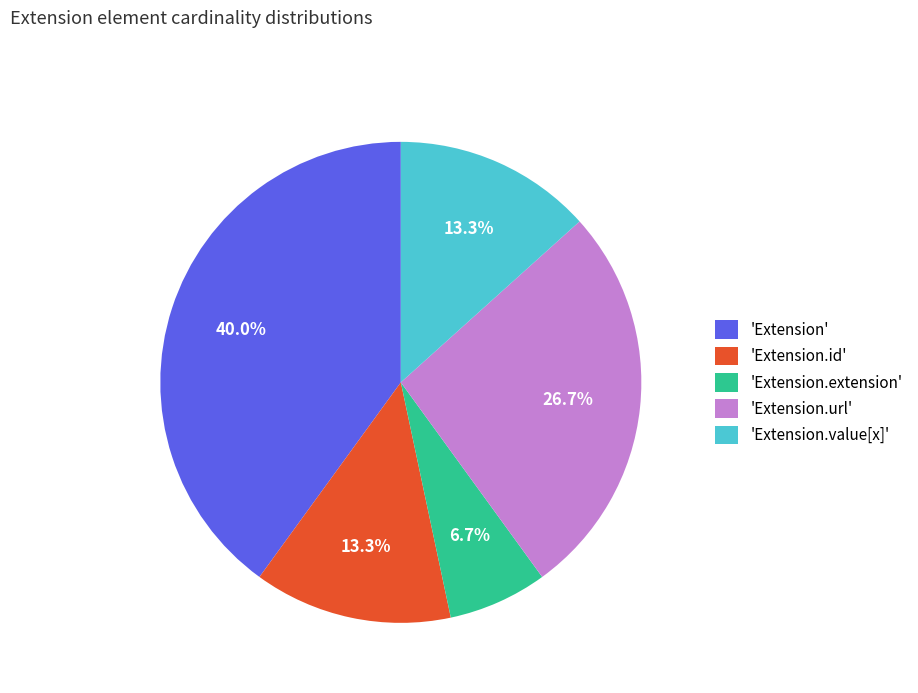

To the nearest percent, what is the difference between the largest and smallest slice percentages?

33%